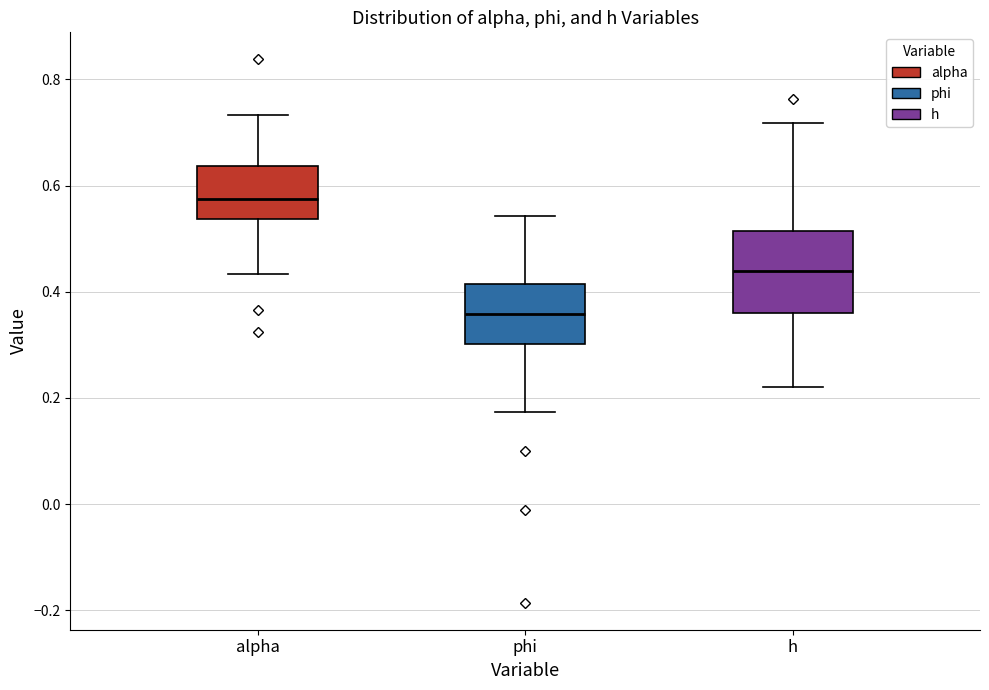

Reading left to right, transcribe this box plot: for each box, give where its median line is, the range the box spans, and where its two whiskers end, as read against the y-axis. The values are not printed on the chart, so give them approximately, as read against the axis.

alpha: median 0.58, box 0.54 to 0.64, whiskers 0.44 to 0.74
phi: median 0.36, box 0.30 to 0.42, whiskers 0.18 to 0.54
h: median 0.44, box 0.36 to 0.52, whiskers 0.22 to 0.72